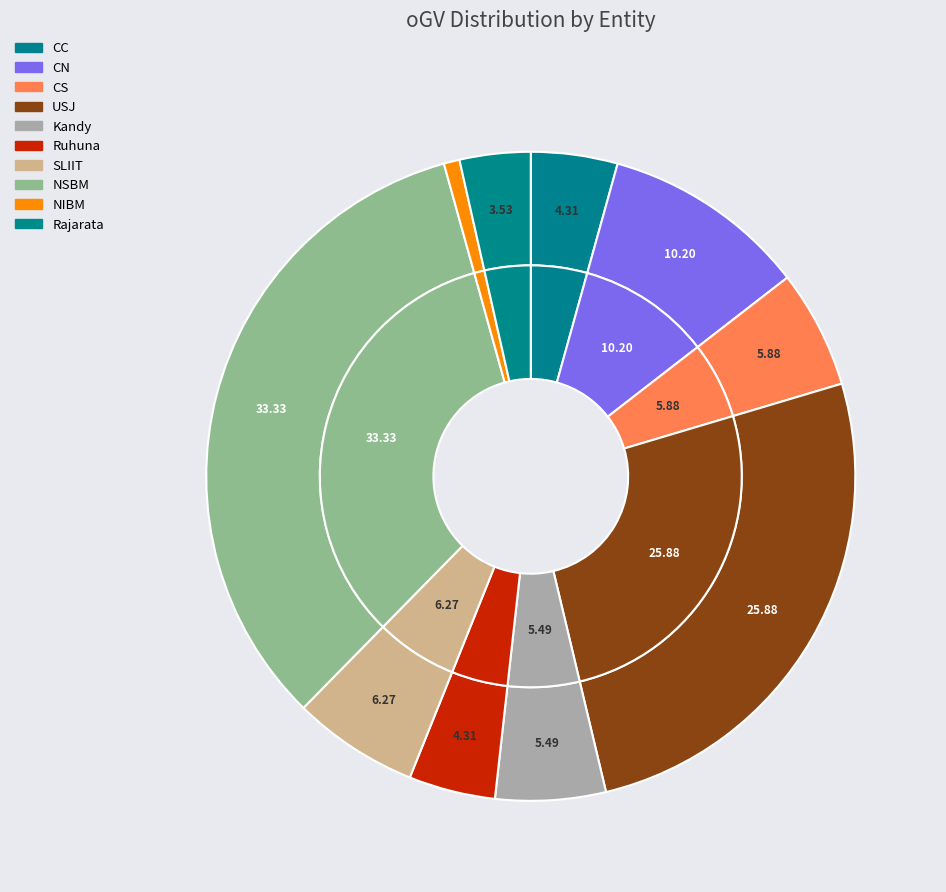

Is there any slice that represents more than half of the pie?

No